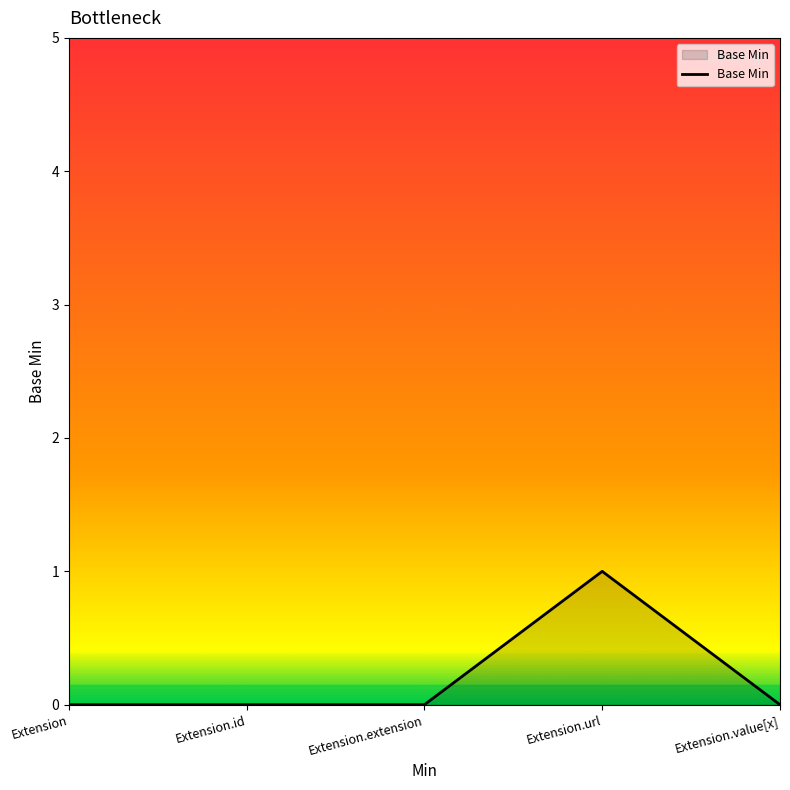

Is it true that the value at Extension.id is 0?

True